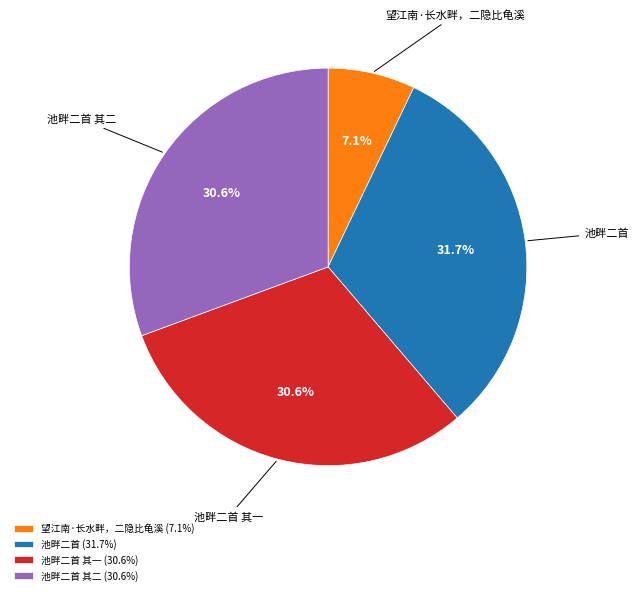

Count the number of slices in the pie.

4